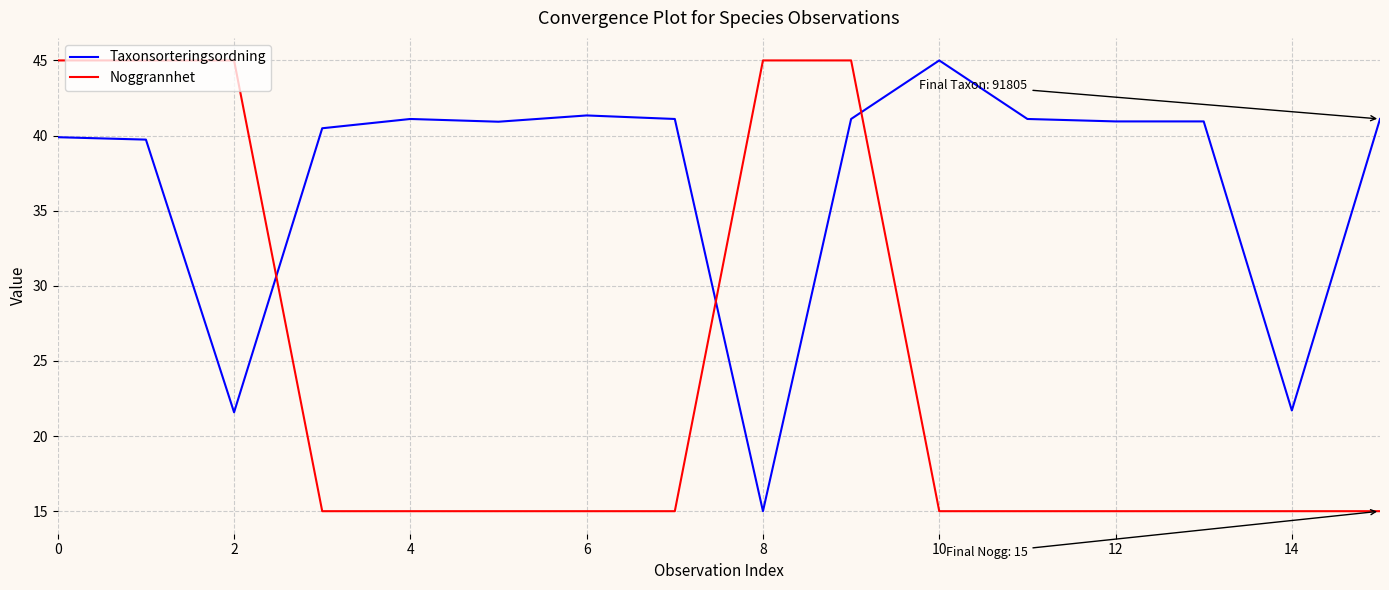

Which series has the largest total across all categories?

Taxonsorteringsordning